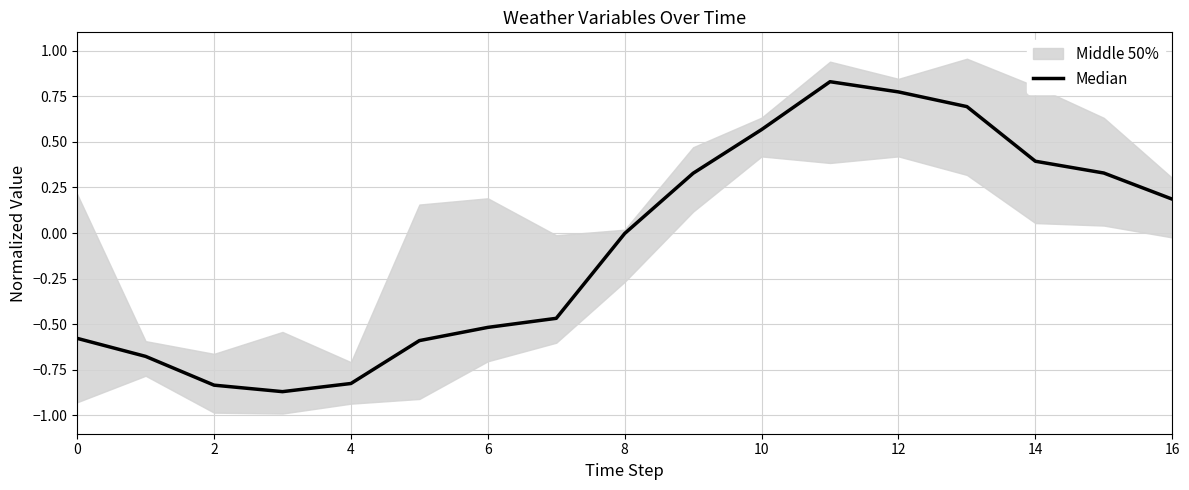

The value at 6 is -0.4. True or false?

False